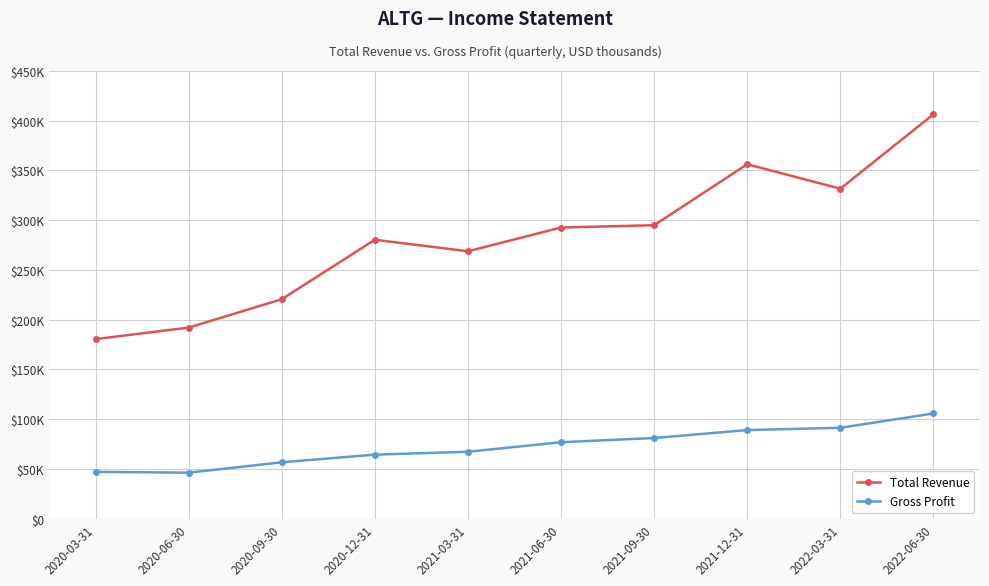

True or false: Gross Profit and Total Revenue intersect in this chart.

False